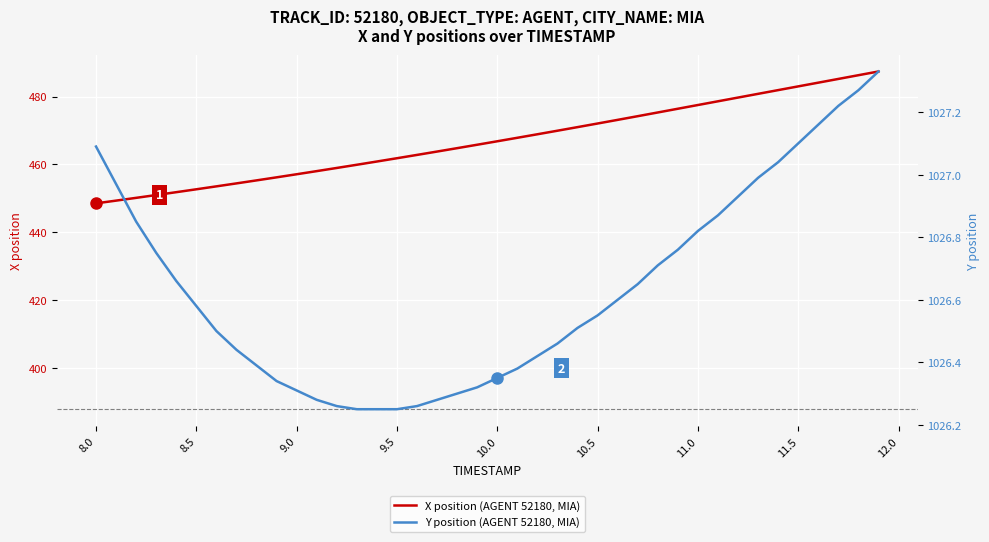

True or false: X position (AGENT 52180, MIA) has a value of 461.8 at 9.5.

True